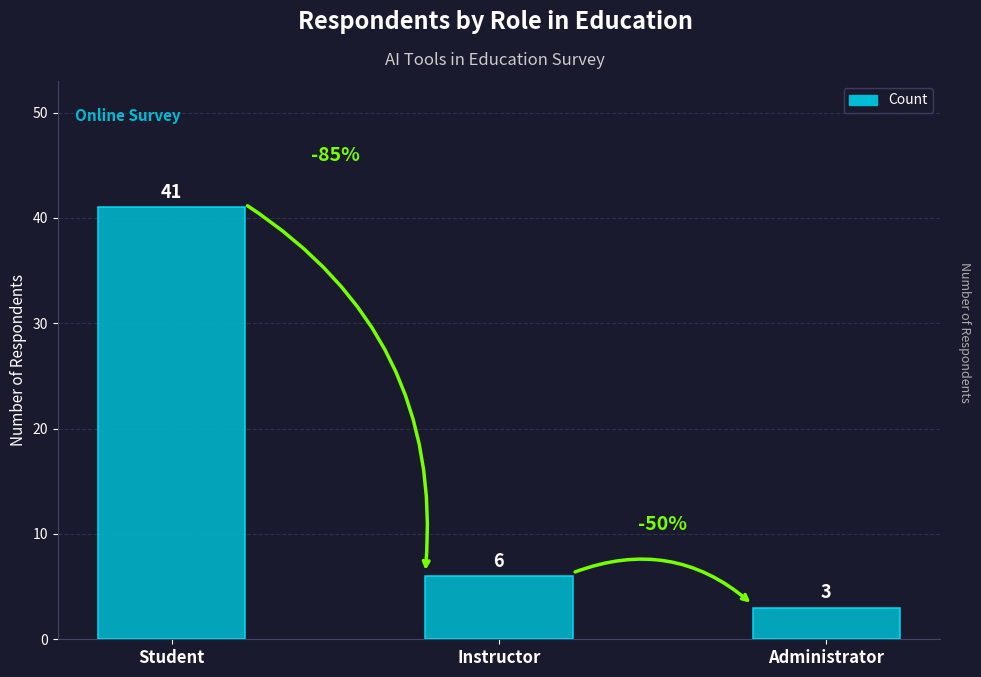

How many data points are less than 6?

1